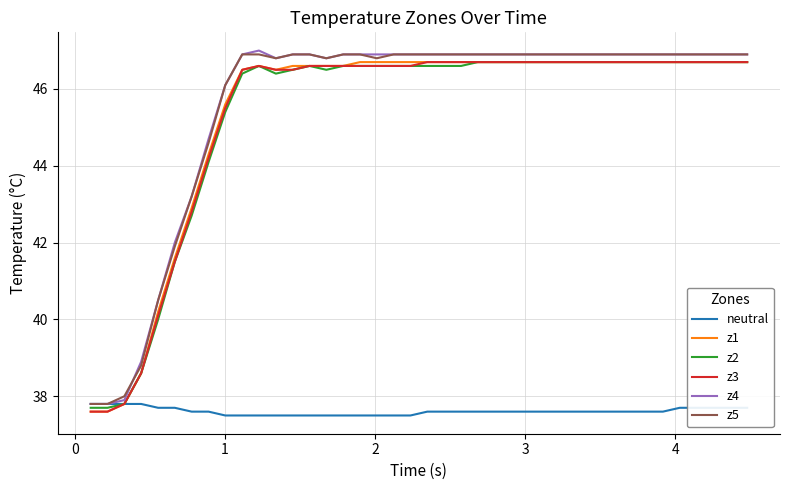

What is the minimum value shown in the chart?

37.5